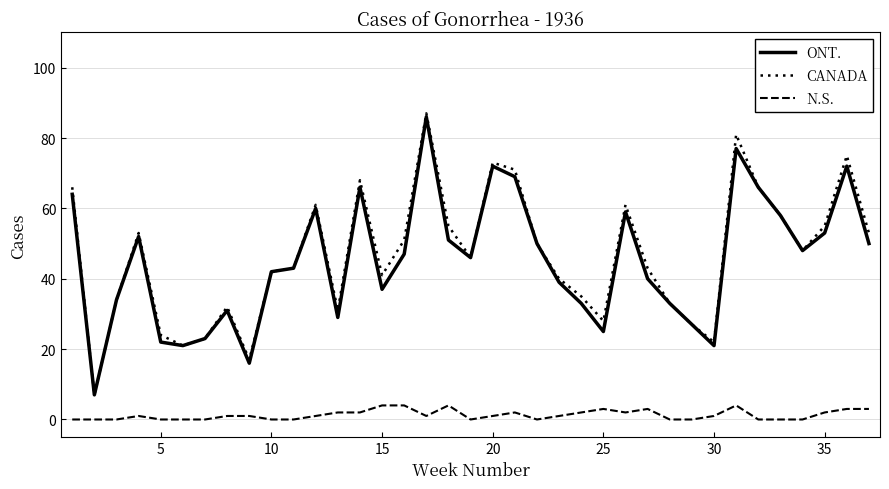

List the series in order of their peak value, lowest first.

N.S., ONT., CANADA